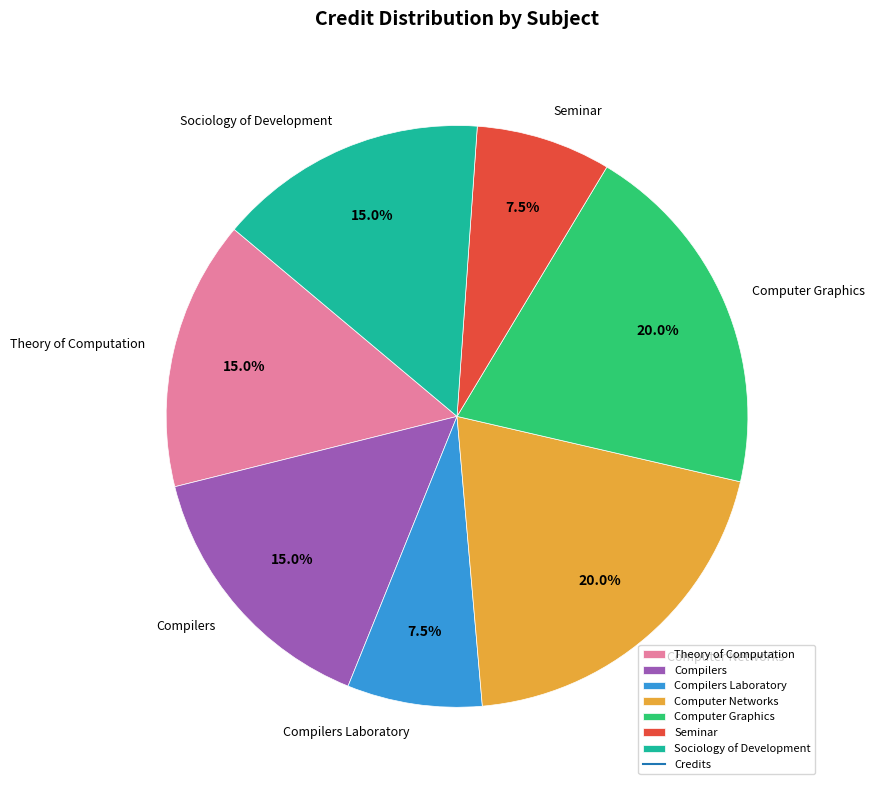

Between Compilers Laboratory and Sociology of Development, which is larger?

Sociology of Development